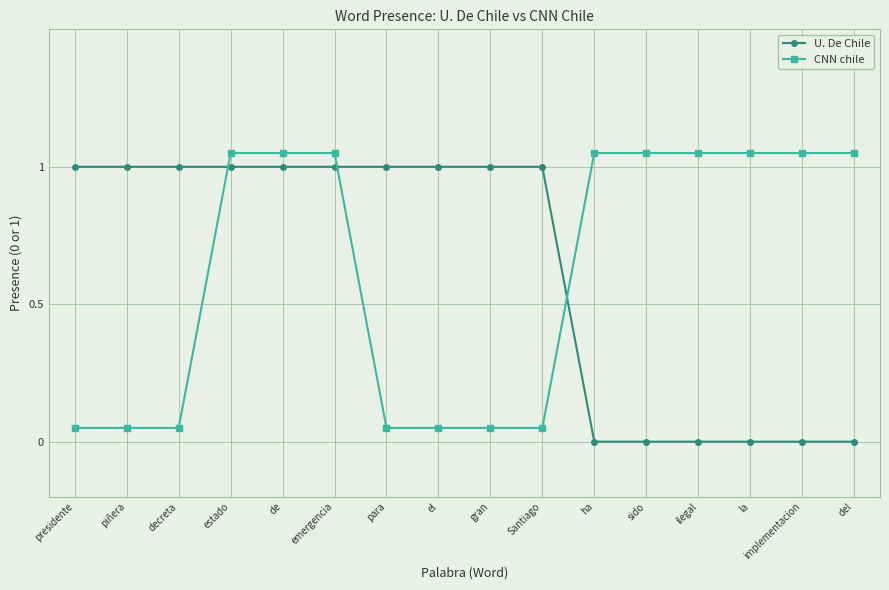

Is the value of U. De Chile at la greater than the value of CNN chile at piñera?

No